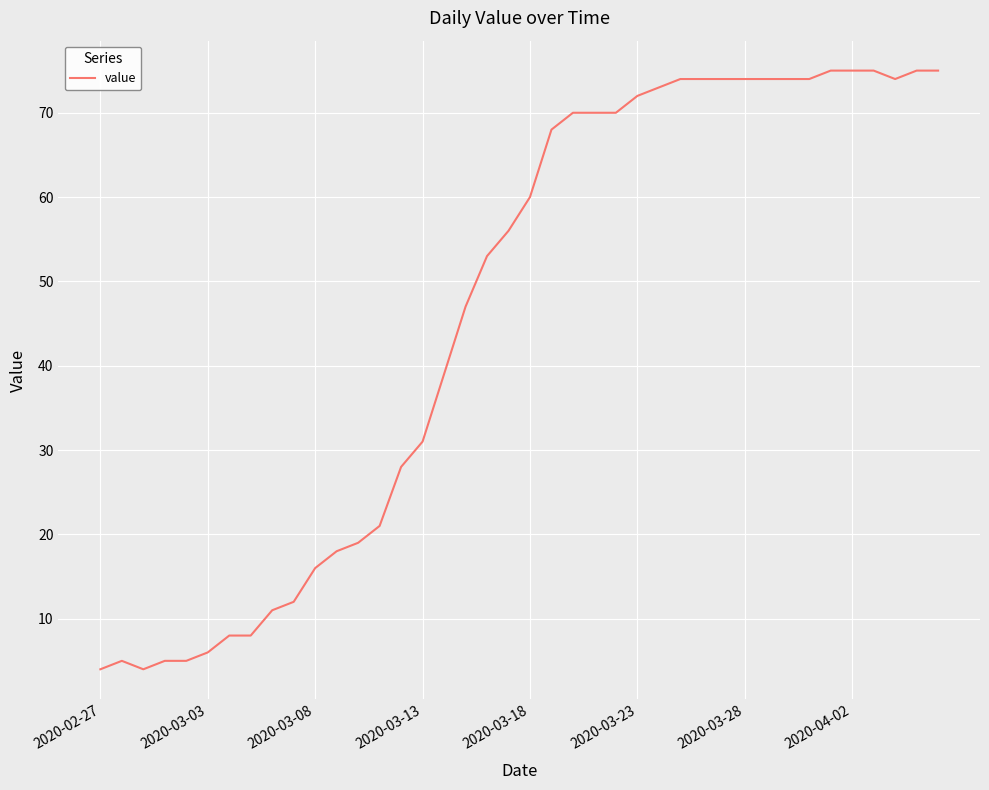

What is the difference between the second highest and second lowest values?

71